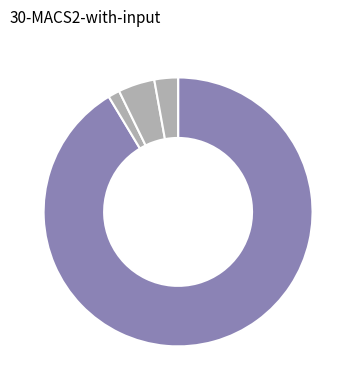

How many segments does this pie chart have?

5